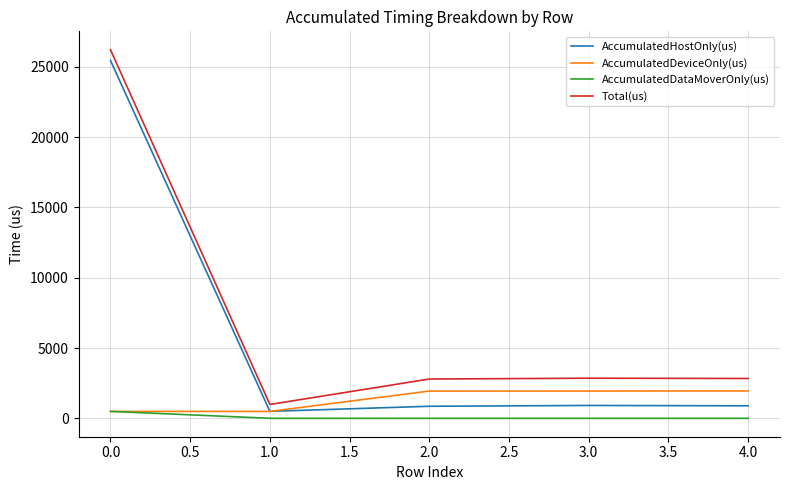

Is this an area chart (filled region under the line)?

No